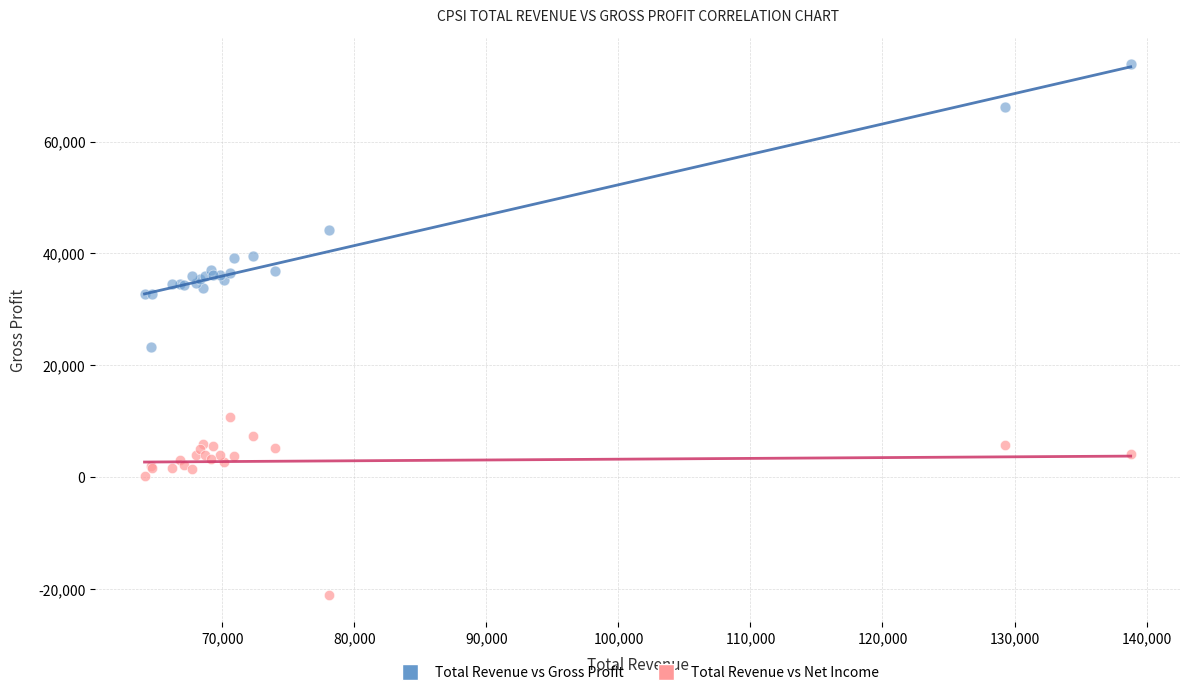

Which series reaches the maximum Y coordinate?

Total Revenue vs Gross Profit